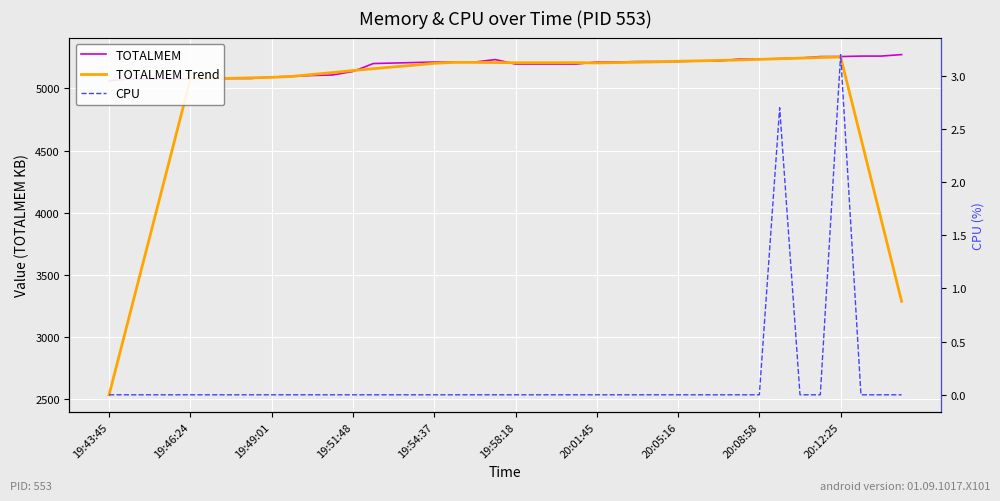

Is the value of CPU at 19:46:24 greater than the value of TOTALMEM at 35?

No